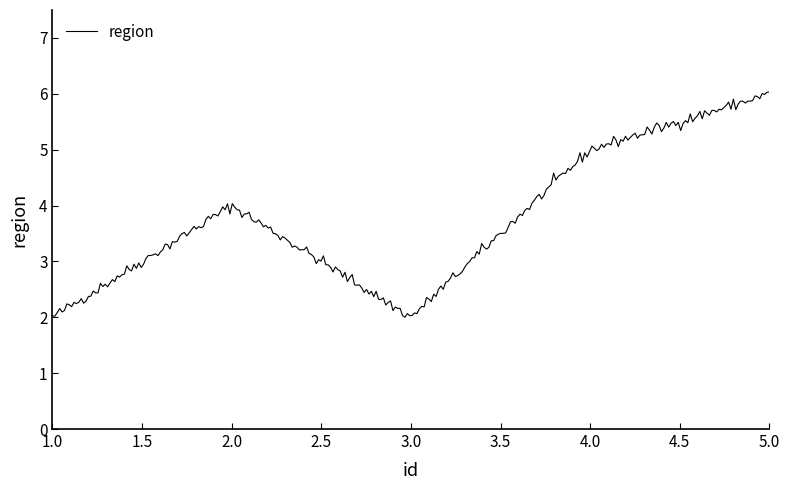

What is the maximum value shown in the chart?

6.0